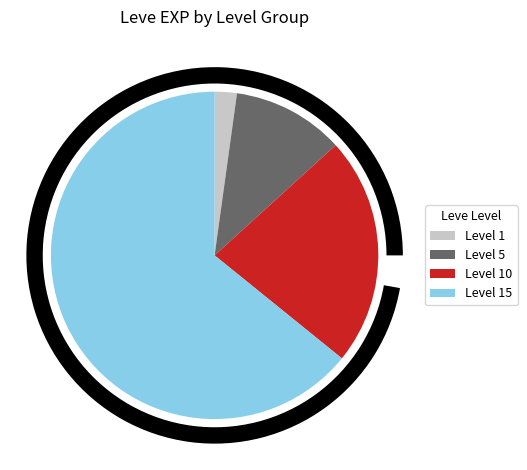

Which category has the smallest portion of the pie?

1